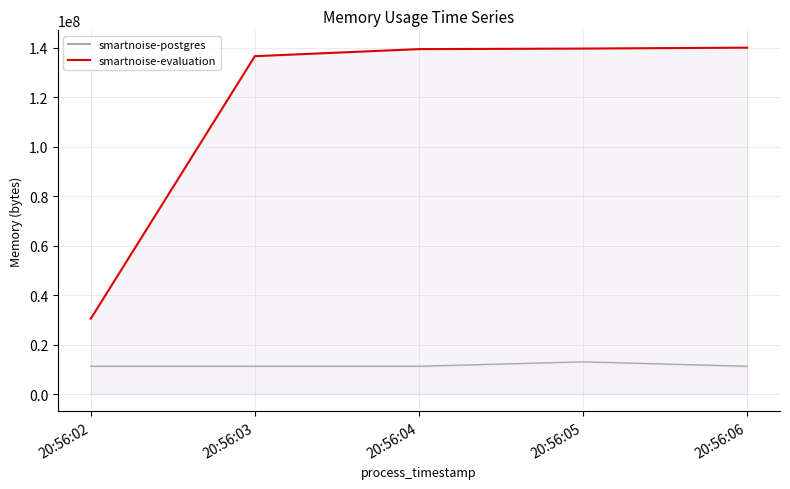

True or false: smartnoise-postgres and smartnoise-evaluation intersect in this chart.

False